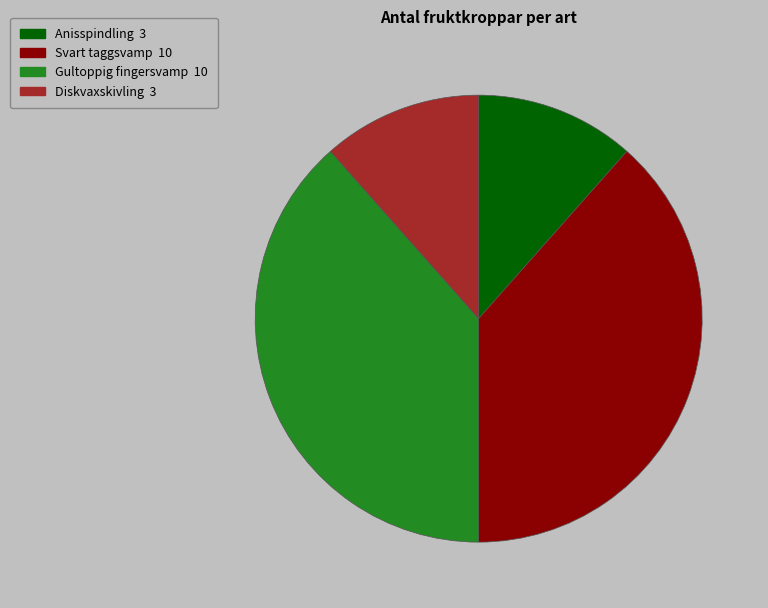

Is there a majority slice in this chart?

No